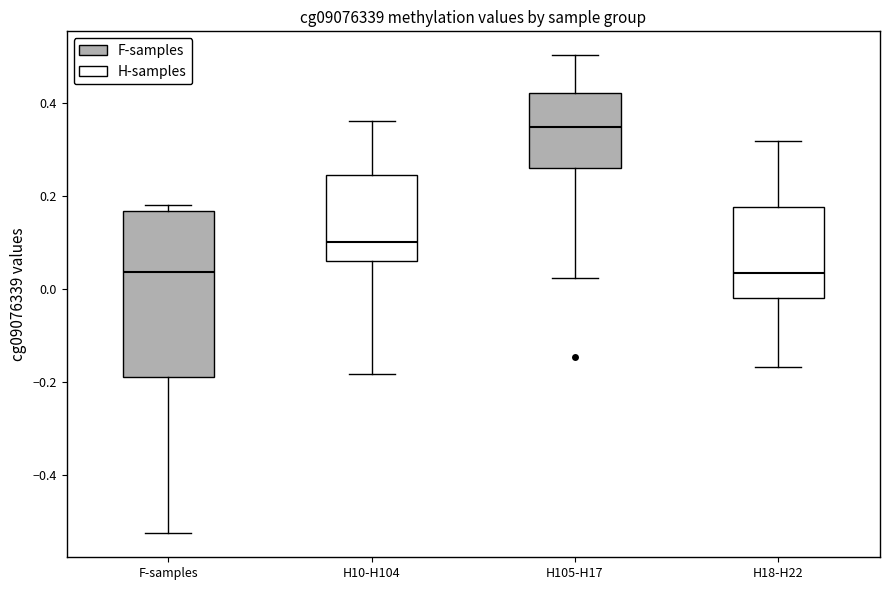

Reading left to right, transcribe this box plot: for each box, give where its median line is, the range the box spans, and where its two whiskers end, as read against the y-axis. The values are not printed on the chart, so give them approximately, as read against the axis.

F-samples: median 0.04, box -0.20 to 0.16, whiskers -0.52 to 0.18
H10-H104: median 0.10, box 0.06 to 0.24, whiskers -0.18 to 0.36
H105-H17: median 0.34, box 0.26 to 0.42, whiskers 0.02 to 0.50
H18-H22: median 0.04, box -0.02 to 0.18, whiskers -0.16 to 0.32